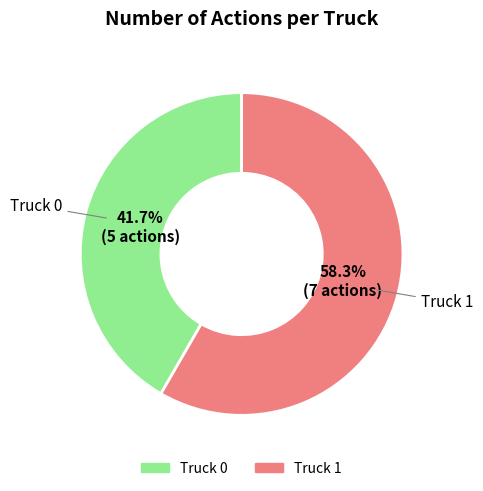

To the nearest percent, what is the combined percentage of Truck 0 and Truck 1?

100%